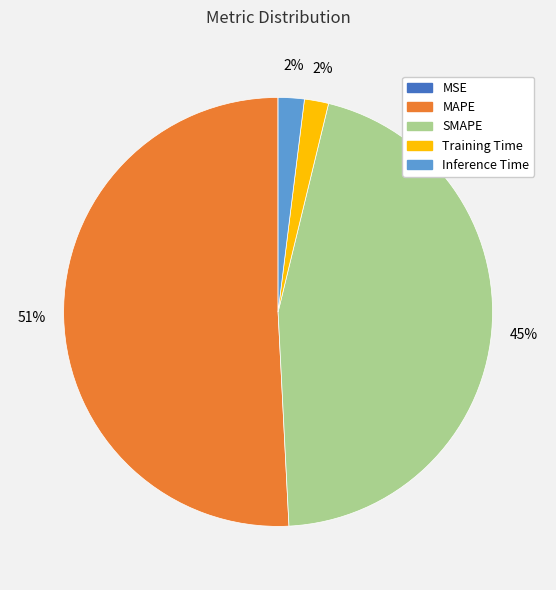

Between Inference Time and SMAPE, which is larger?

SMAPE